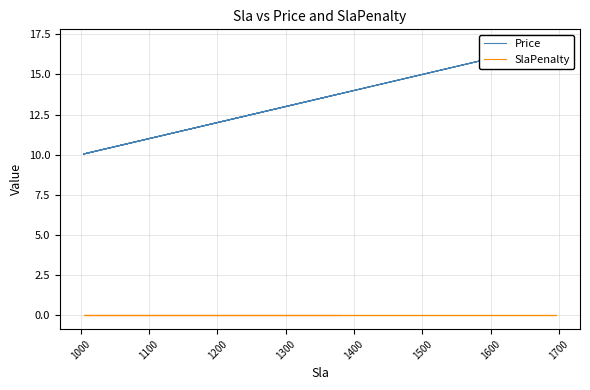

True or false: Price has more than 2 points higher than both neighbors.

False